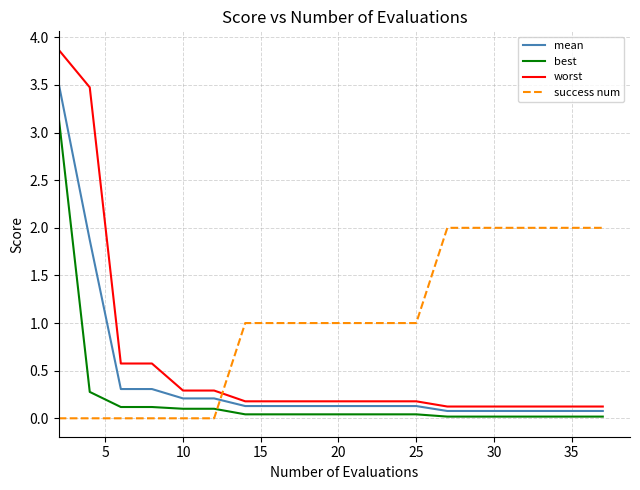

How many lines are shown in the chart?

4